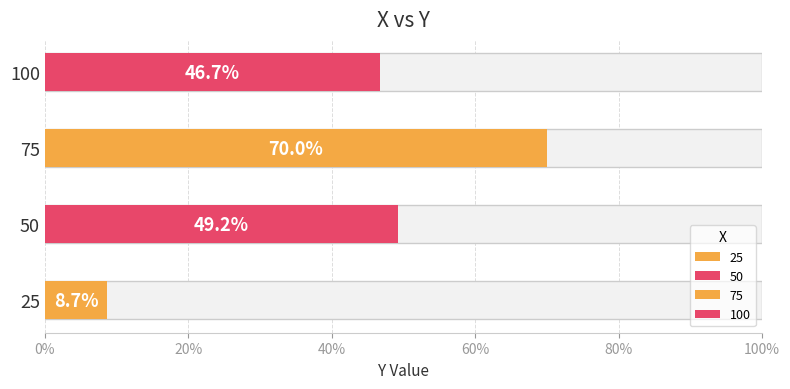

At which label is the value closest to 0?

25